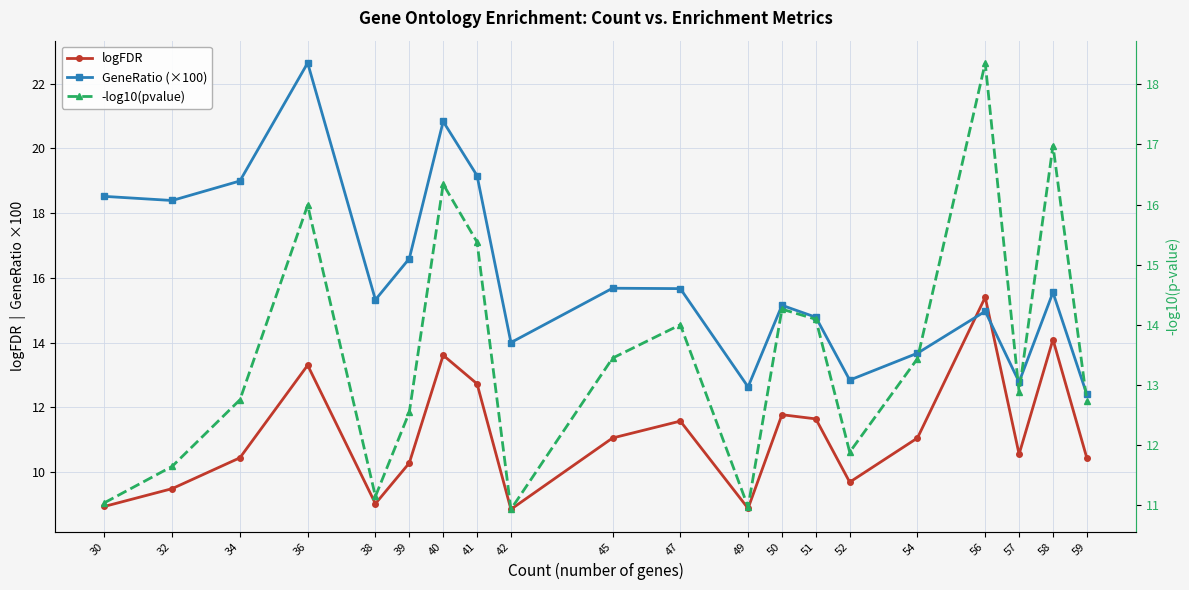

After their last crossing, which series has the higher values: -log10(pvalue) or GeneRatio (×100)?

-log10(pvalue)